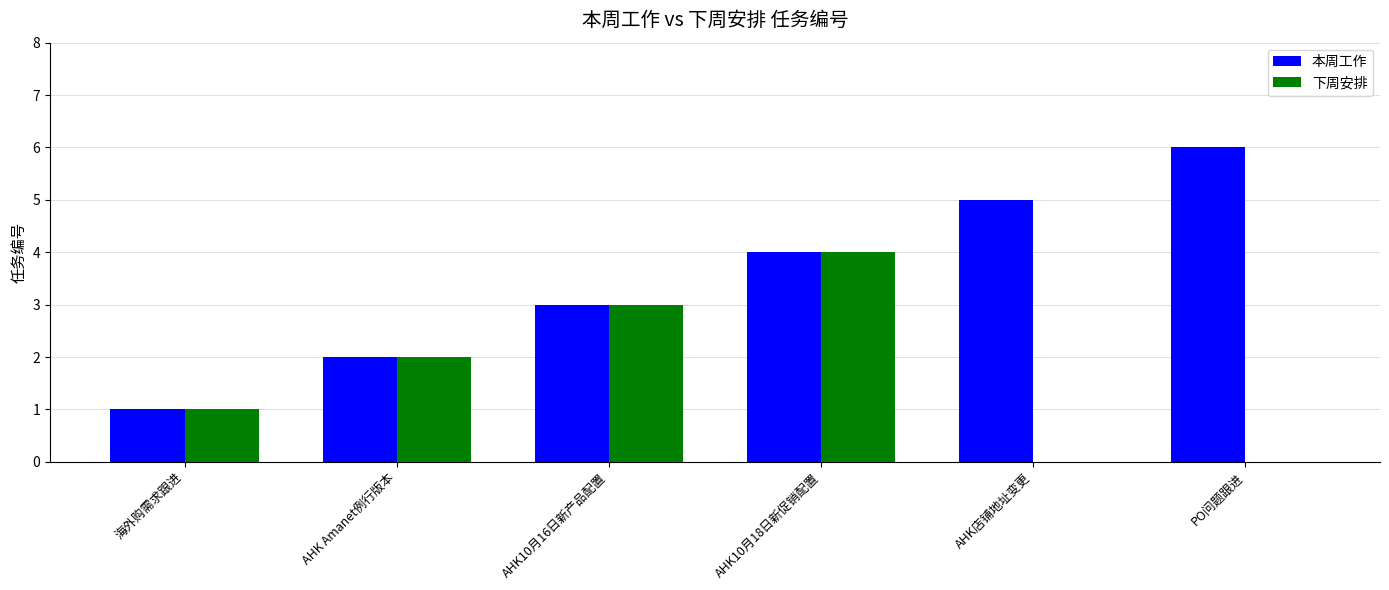

The value of 下周安排 at AHK店铺地址变更 is 0. True or false?

True